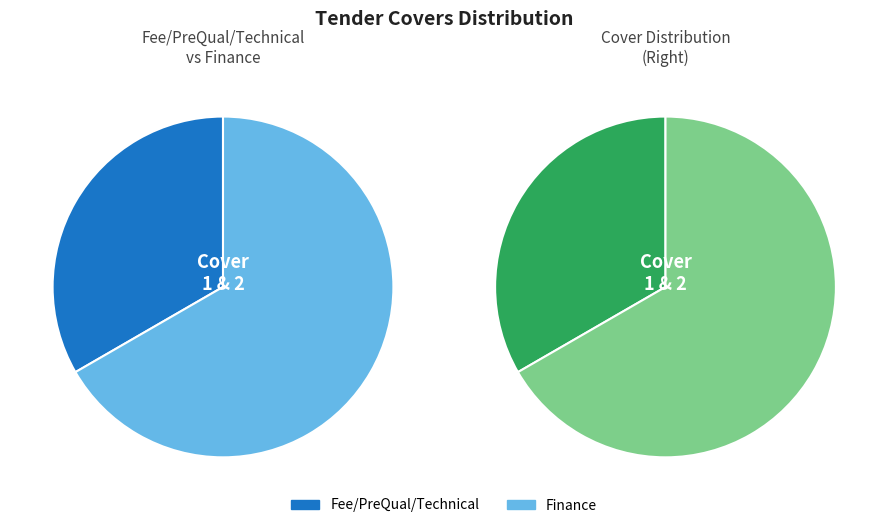

Combined, do Fee/PreQual/Technical and Finance account for over 50%?

Yes